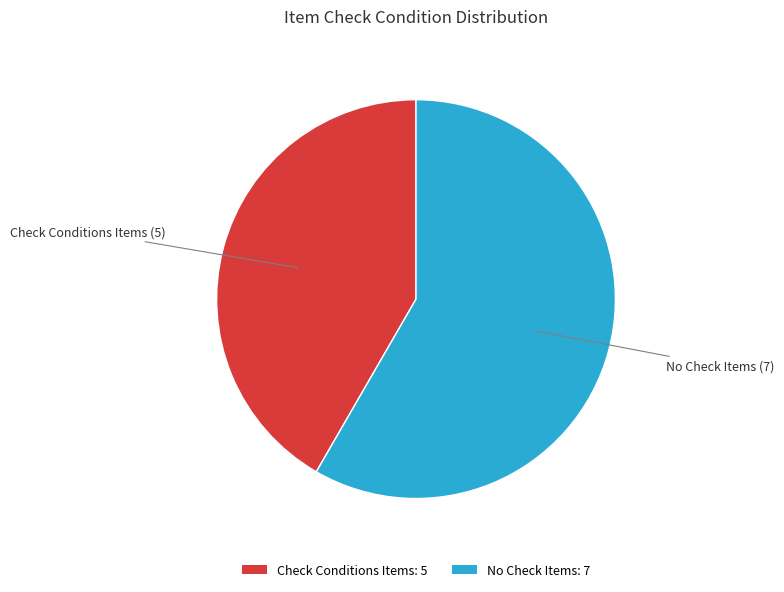

How many segments does this pie chart have?

2